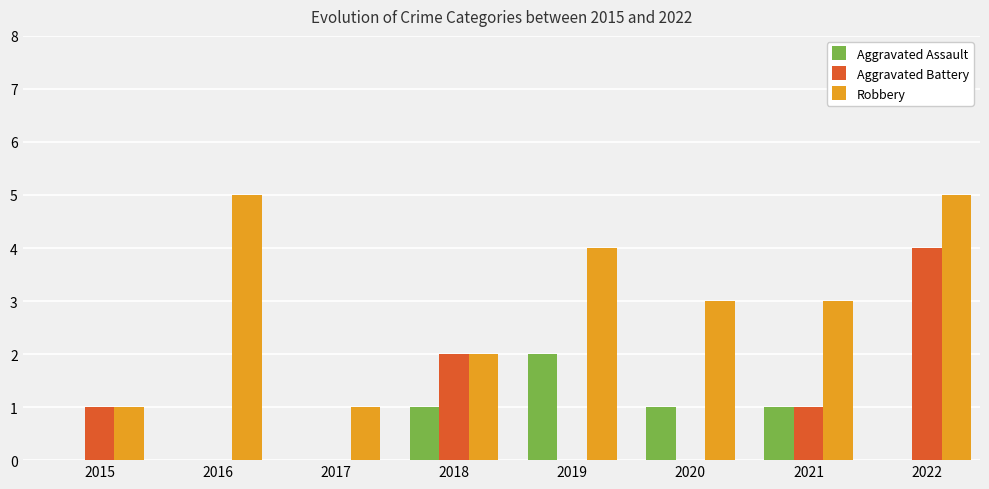

At which category is the sum across all series the highest?

2022